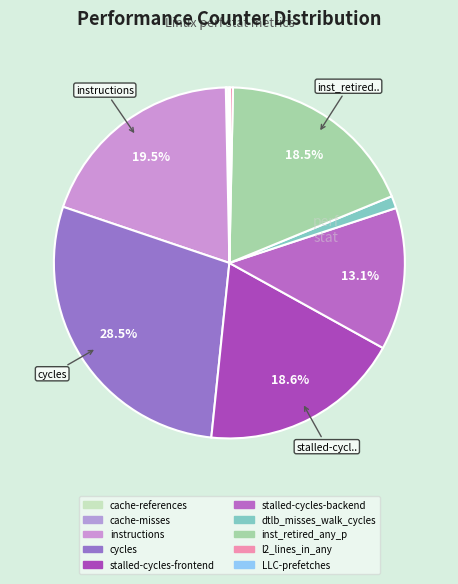

Which category has the biggest portion of the pie?

cycles